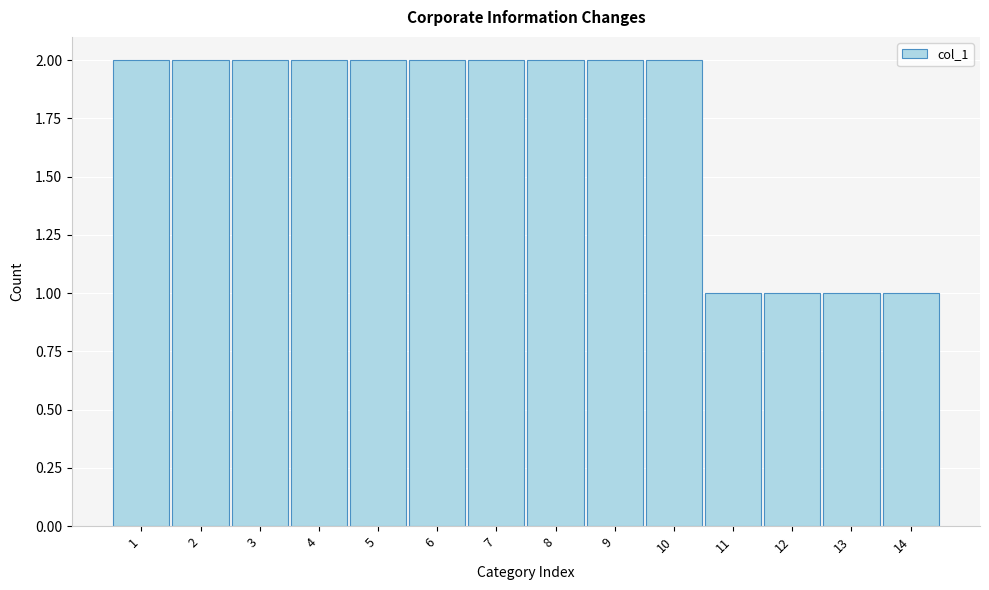

Reading right to left, list all the values displayed in this chart.

14=1	13=1	12=1	11=1	10=2	9=2	8=2	7=2	6=2	5=2	4=2	3=2	2=2	1=2